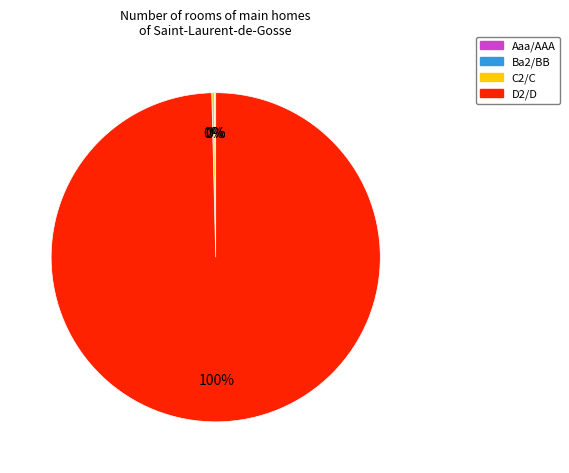

Does any single category account for the majority?

Yes